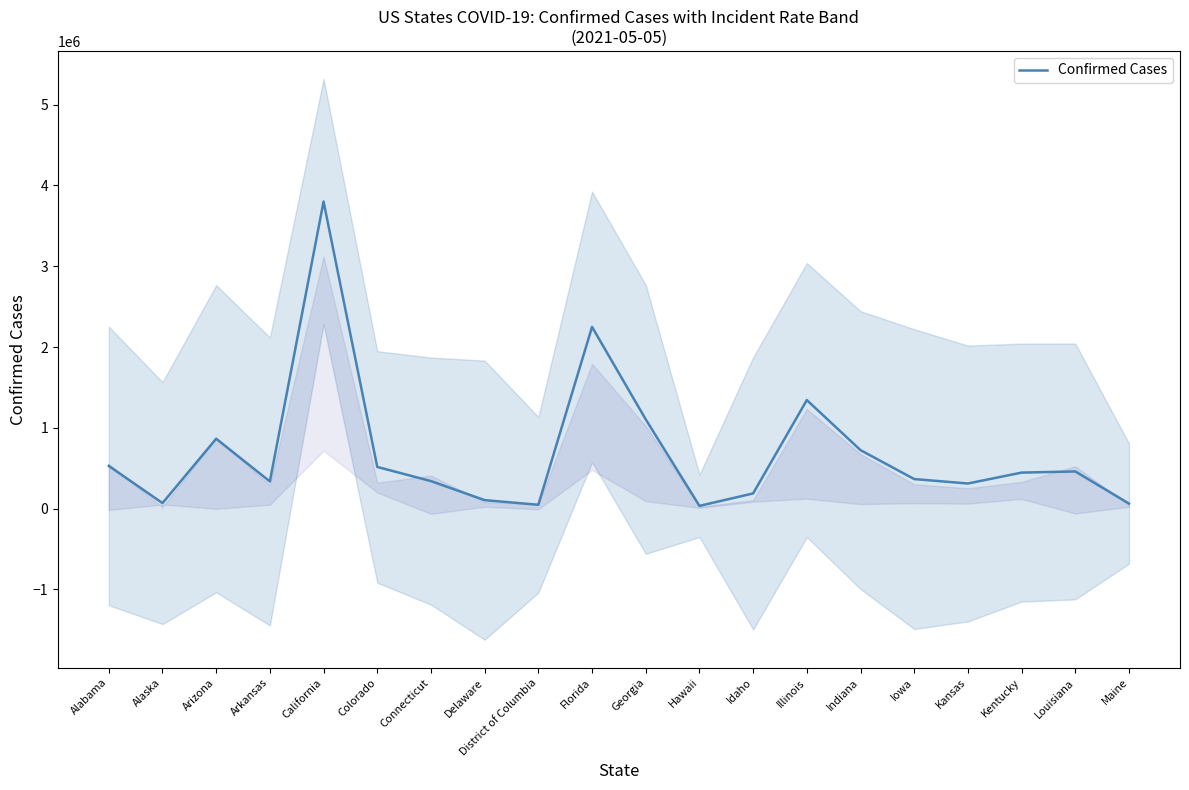

The chart shows a value of 31963 at Maine. True or false?

False